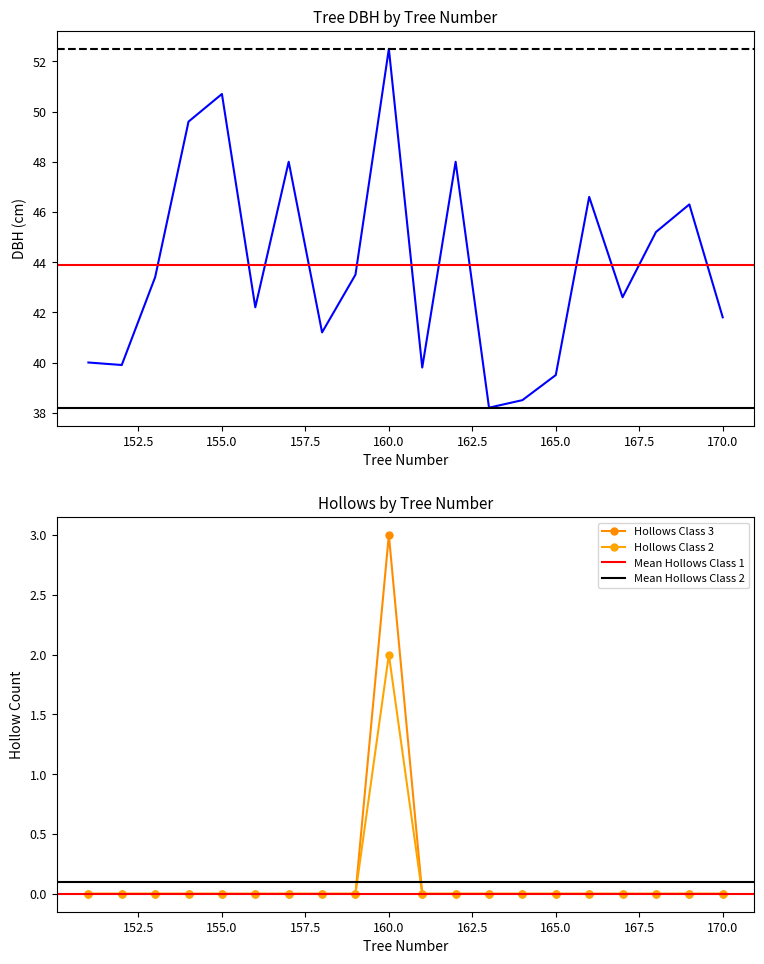

At which category is the sum across all series the highest?

160